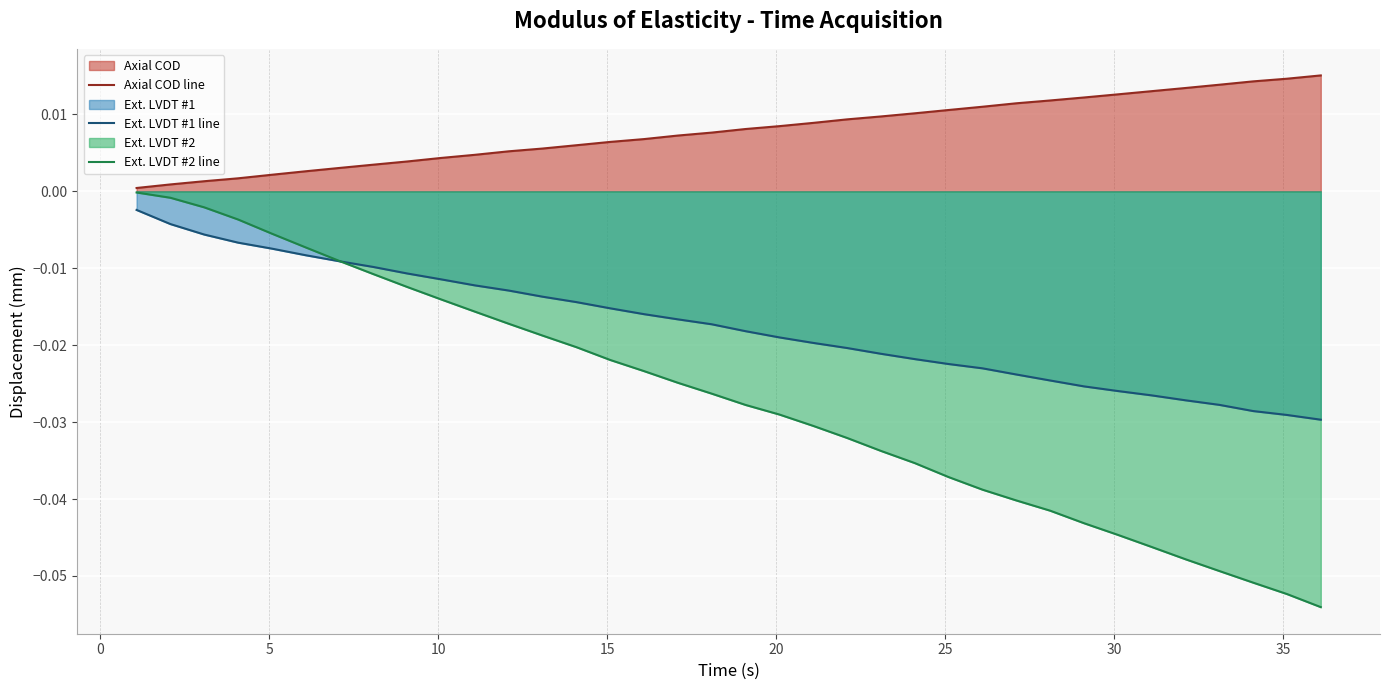

True or false: Ext. LVDT #1 line and Axial COD line cross at least once.

False